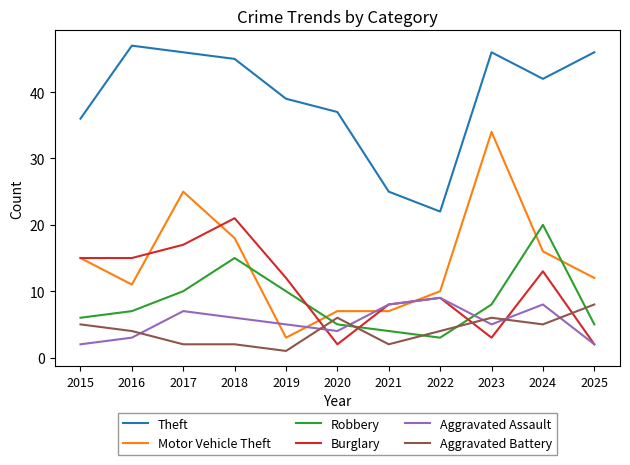

What is the total value across all series at 2024?

104